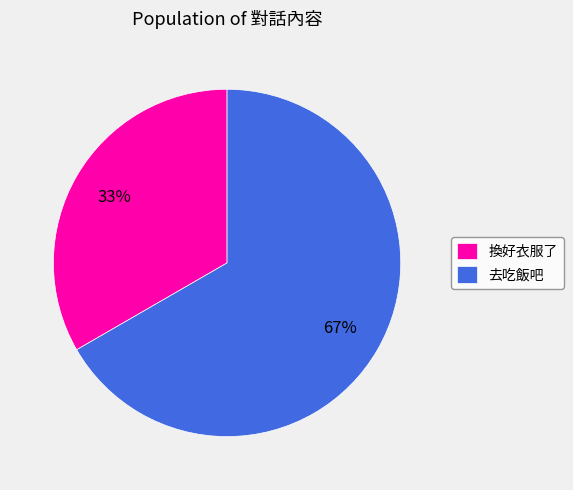

What is the largest slice in the pie chart?

去吃飯吧